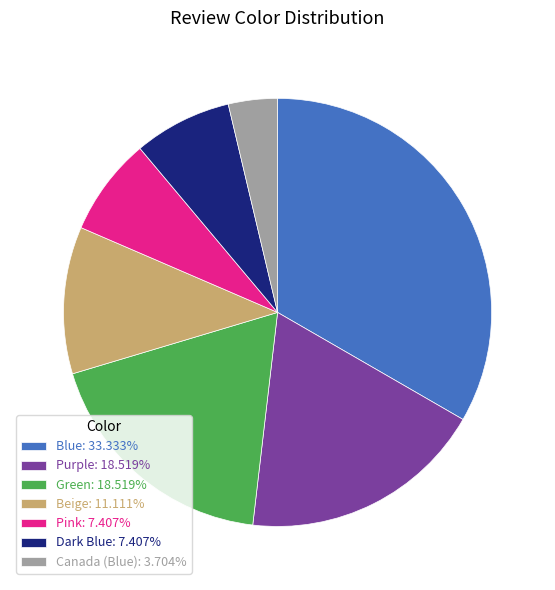

What is the largest slice in the pie chart?

Blue